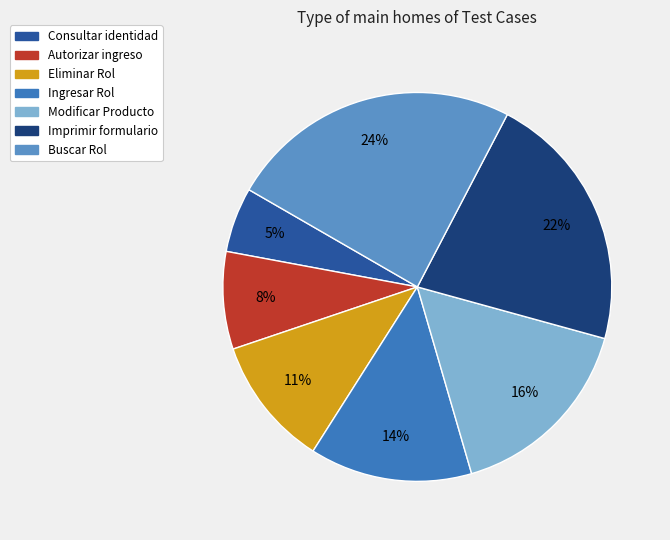

Is it true that Autorizar ingreso is 8% of the pie?

True